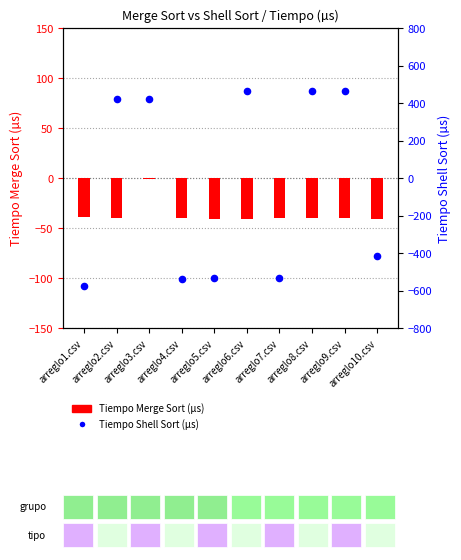

Which series reaches the maximum Y coordinate?

Tiempo Shell Sort (µs)